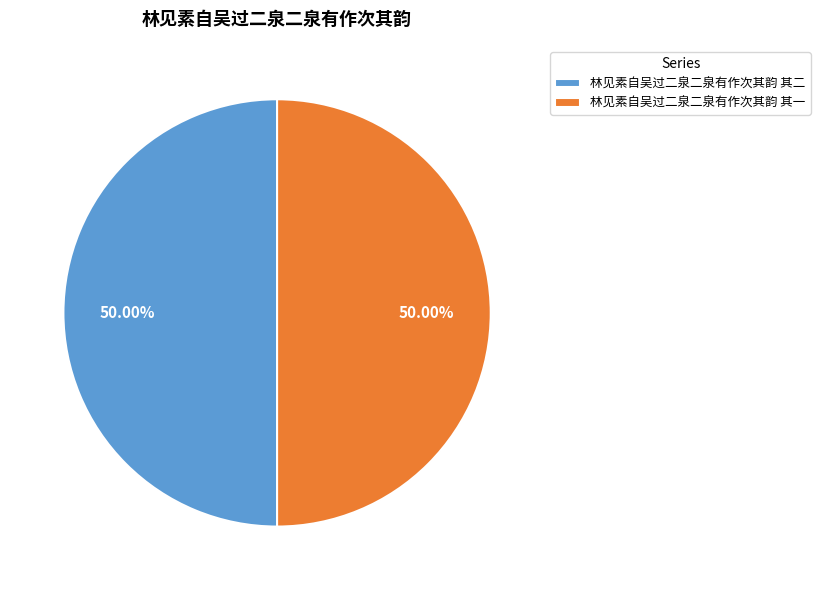

How much of the chart is everything except 林见素自吴过二泉二泉有作次其韵 其二?

50.0%